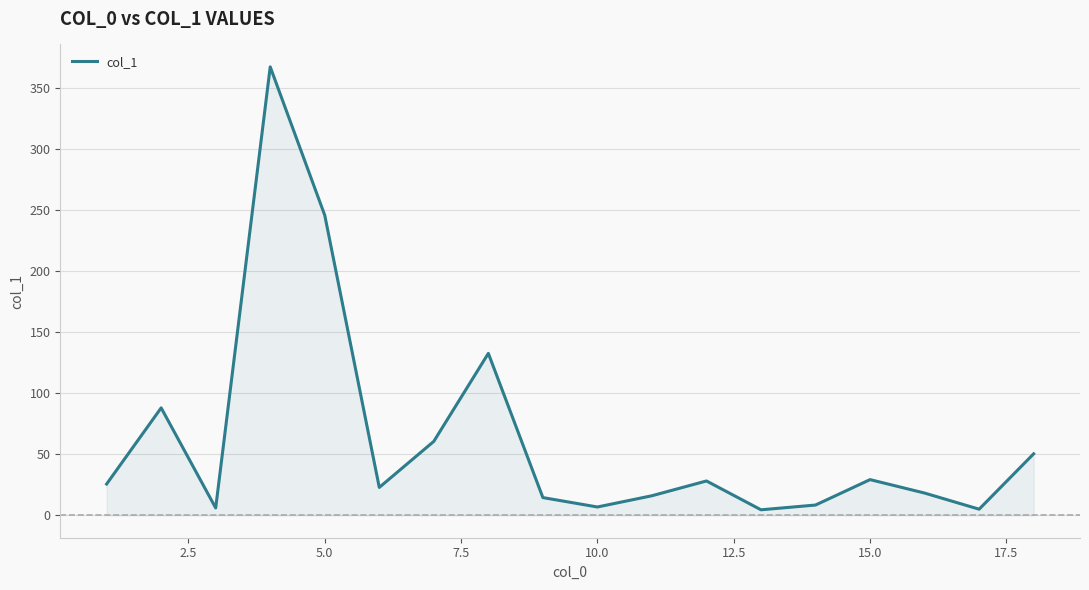

What is the maximum value shown in the chart?

366.9